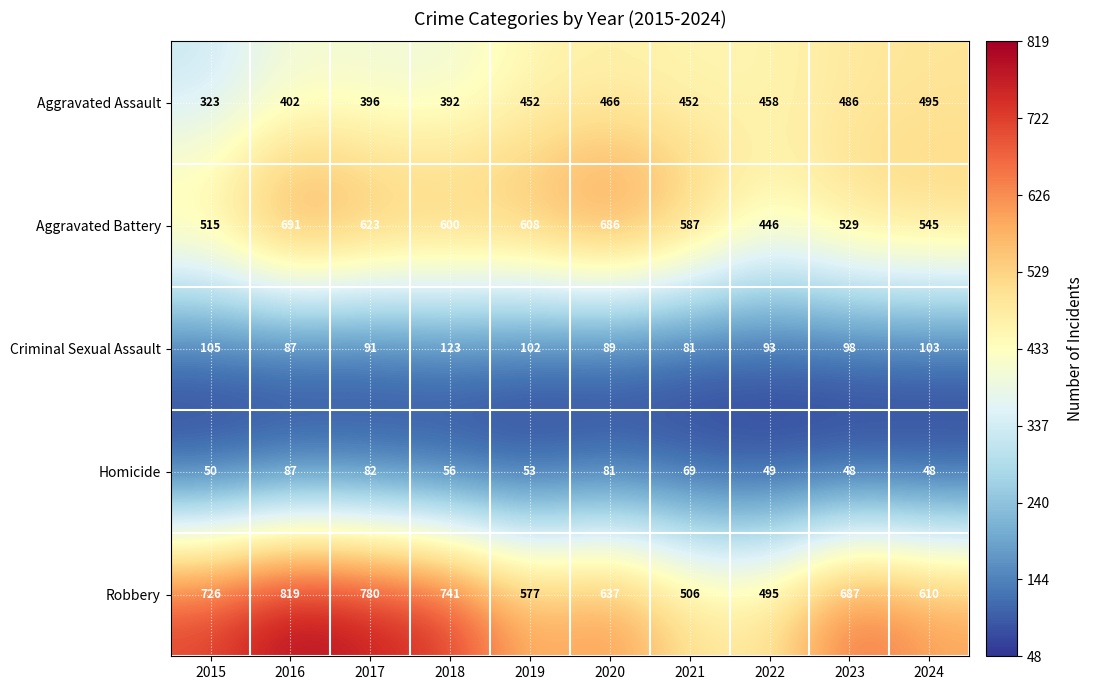

At which label does Aggravated Battery reach its peak?

2016